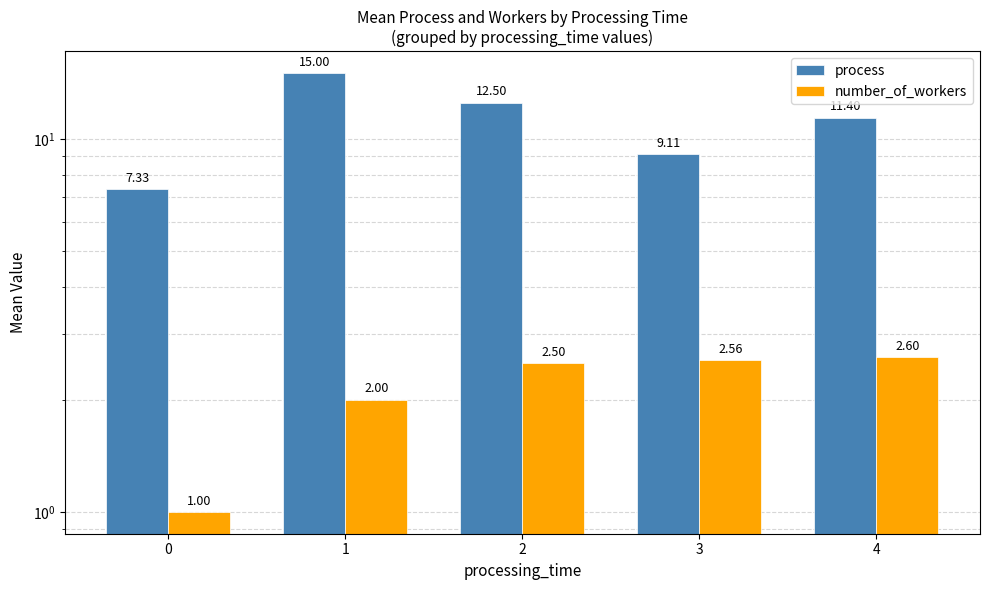

List the labels in order of number_of_workers value, largest first.

4, 3, 2, 1, 0